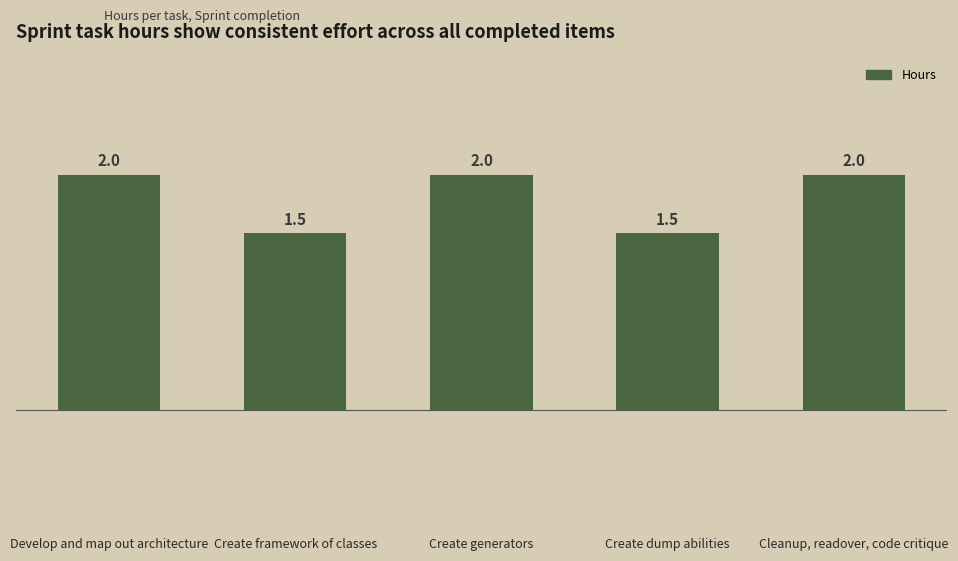

What is the ratio of the value at Develop and map out architecture to the value at Create framework of classes?

1.3